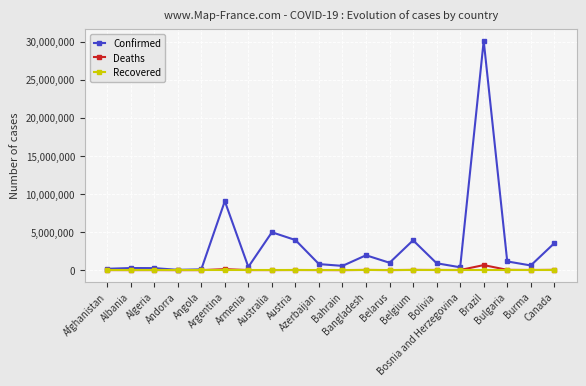

What is the greatest value displayed?

30095328